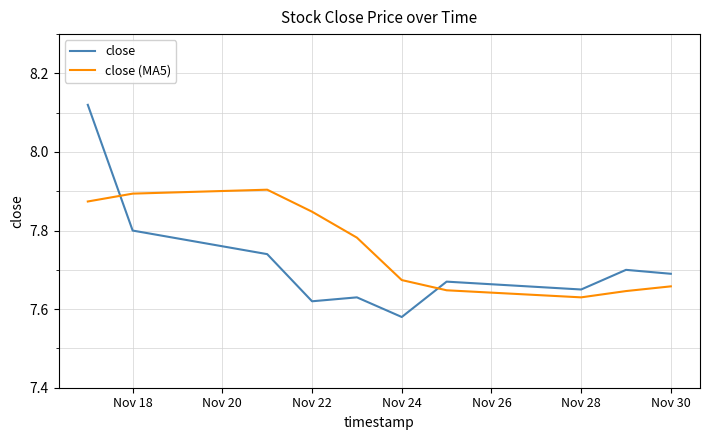

After their last crossing, which series has the higher values: close or close (MA5)?

close